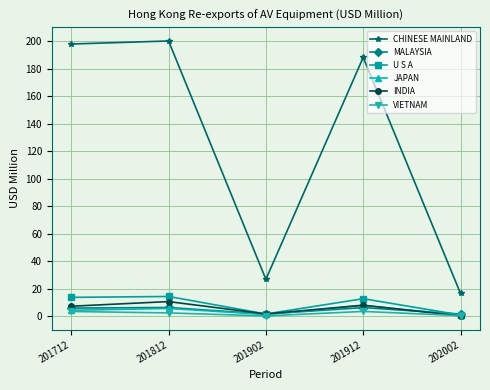

How many values in the CHINESE MAINLAND series are below 188?

2